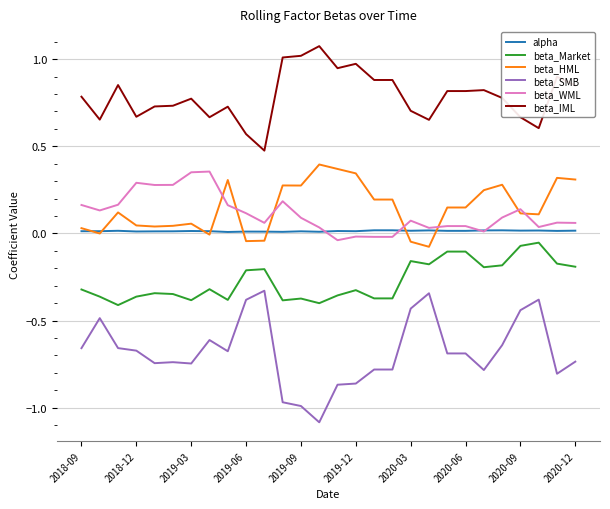

What is the lowest value of the beta_SMB series?

-1.1